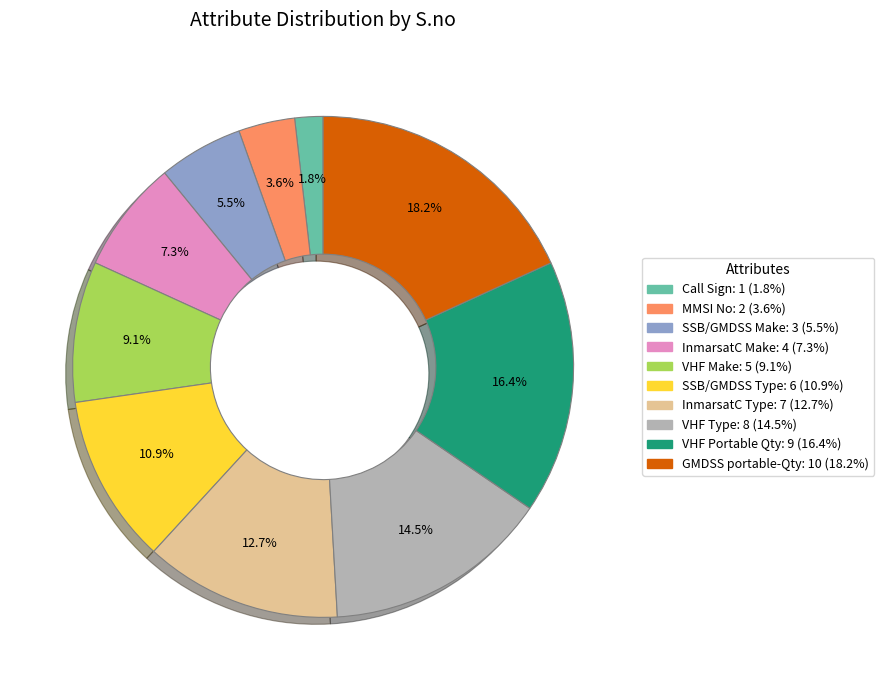

True or false: InmarsatC Make accounts for 1% of the total.

False